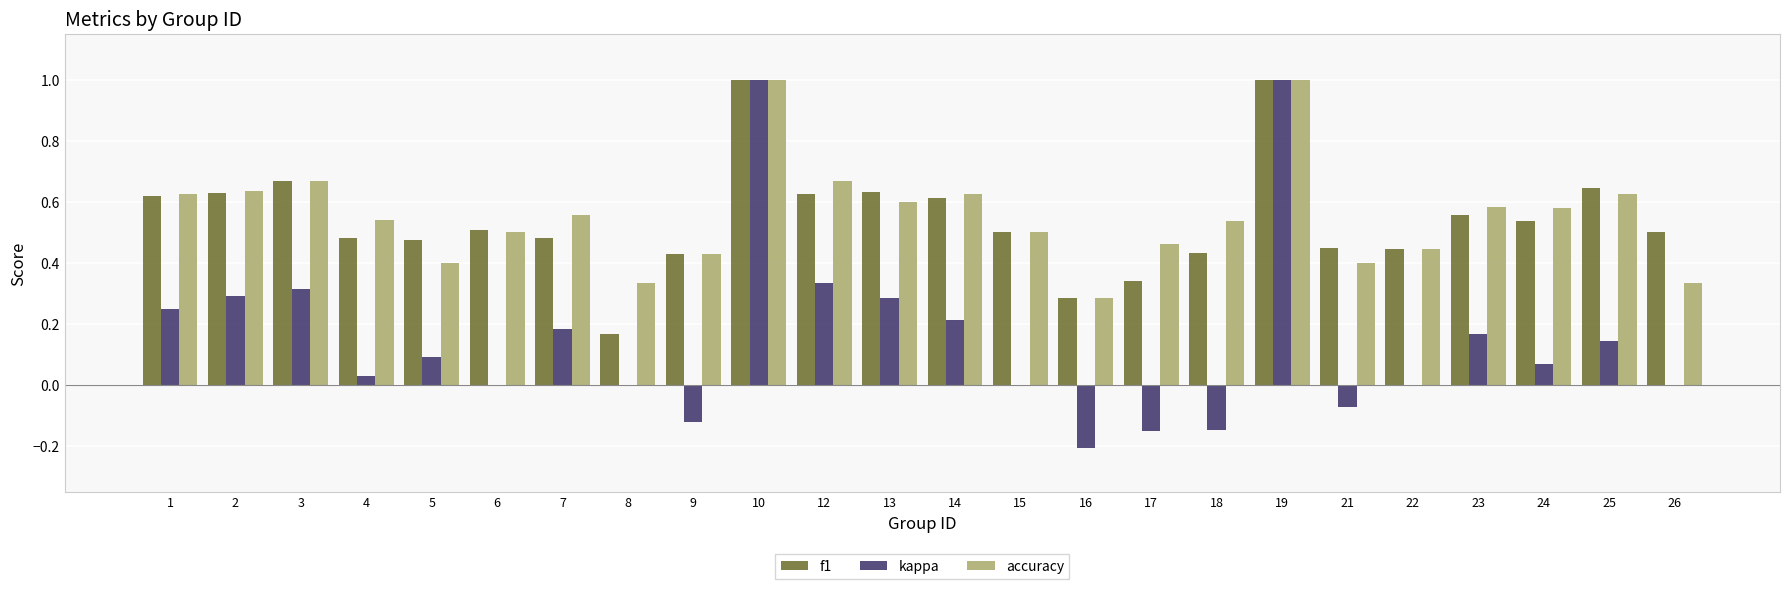

Where is f1 nearest to the value 0?

8